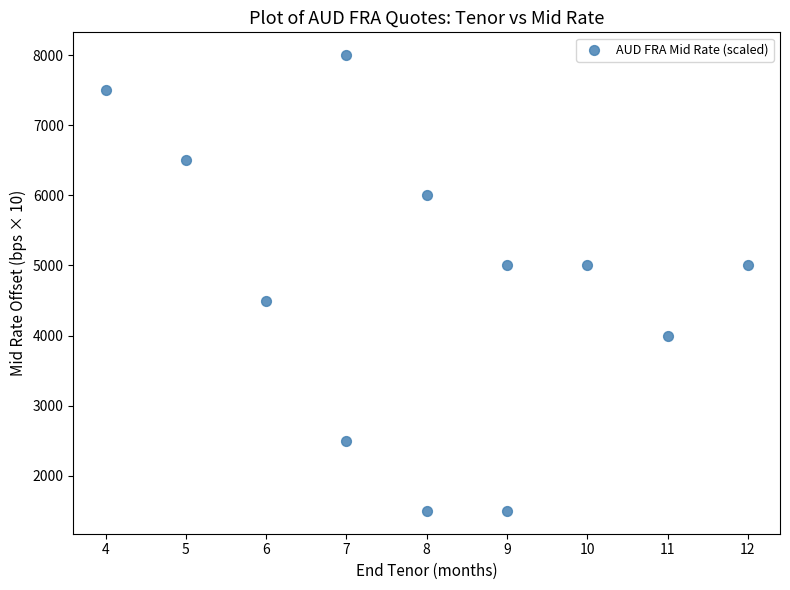

What is the average Y value?

4750